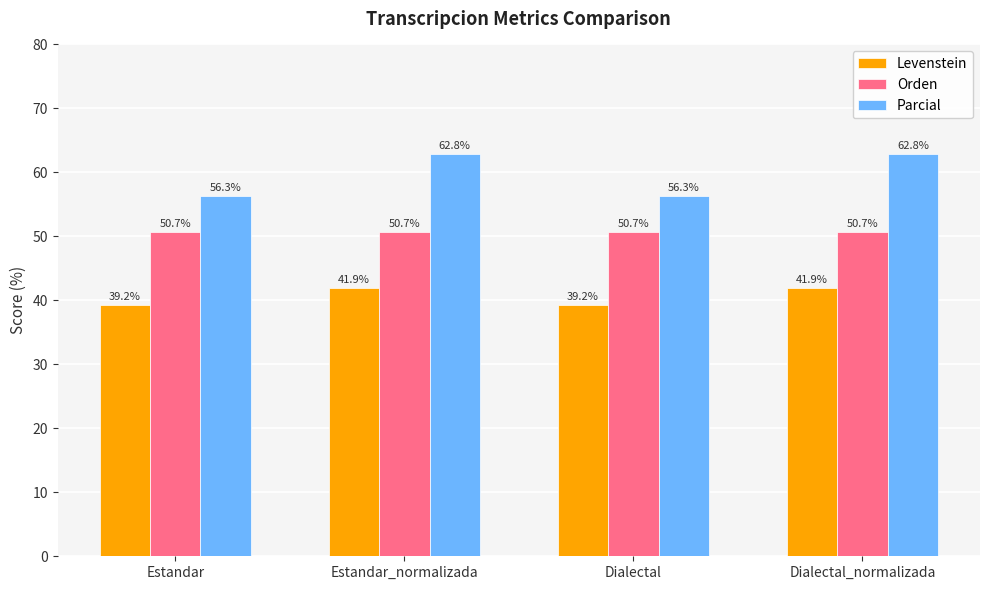

True or false: Orden has a value of 50.7 at Estandar.

True